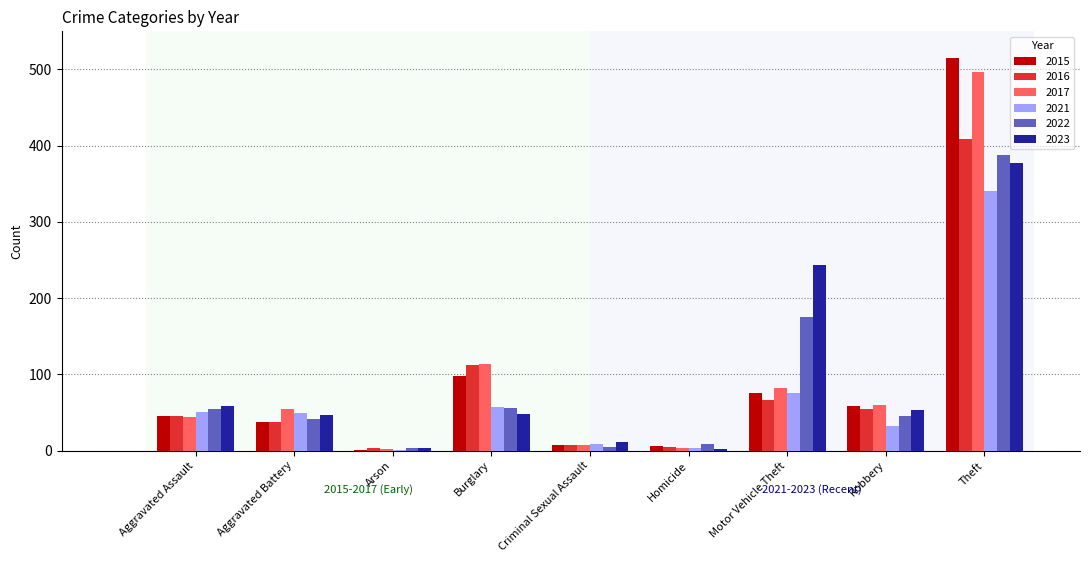

Where is 2016 nearest to the value 206?

Burglary